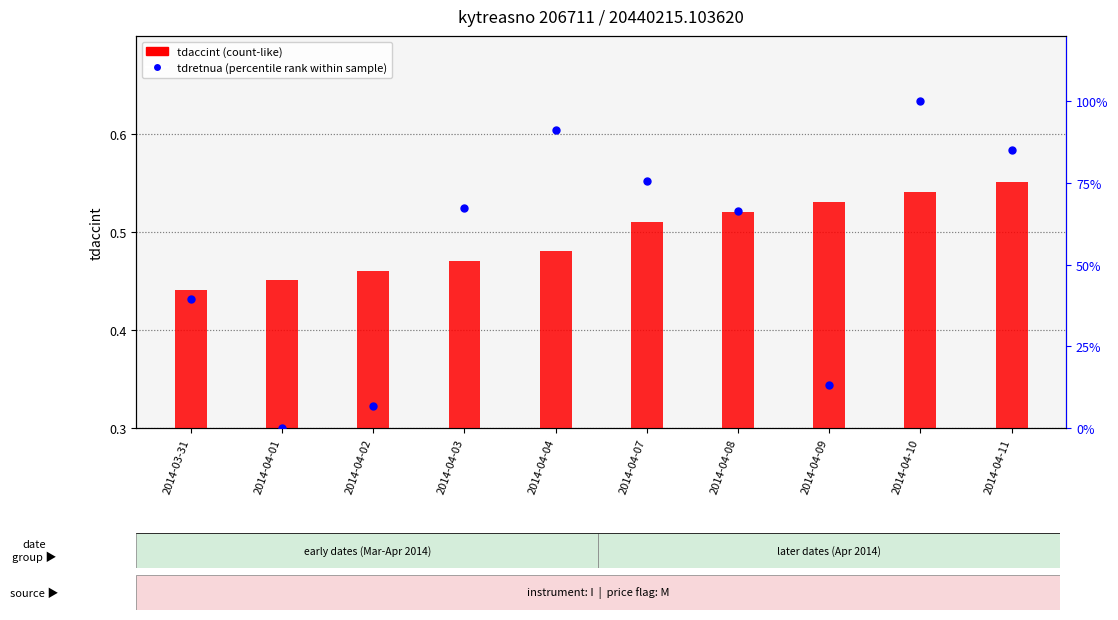

Is the value of tdretnua (percentile rank within sample) at 2014-04-04 greater than the value of tdaccint at 2014-04-09?

Yes